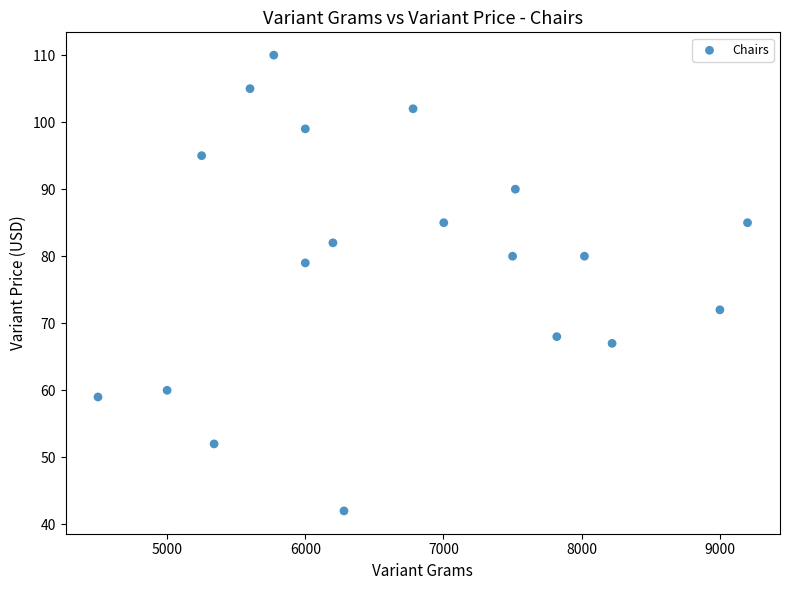

What Y value in the scatter plot is closest to 76?

79